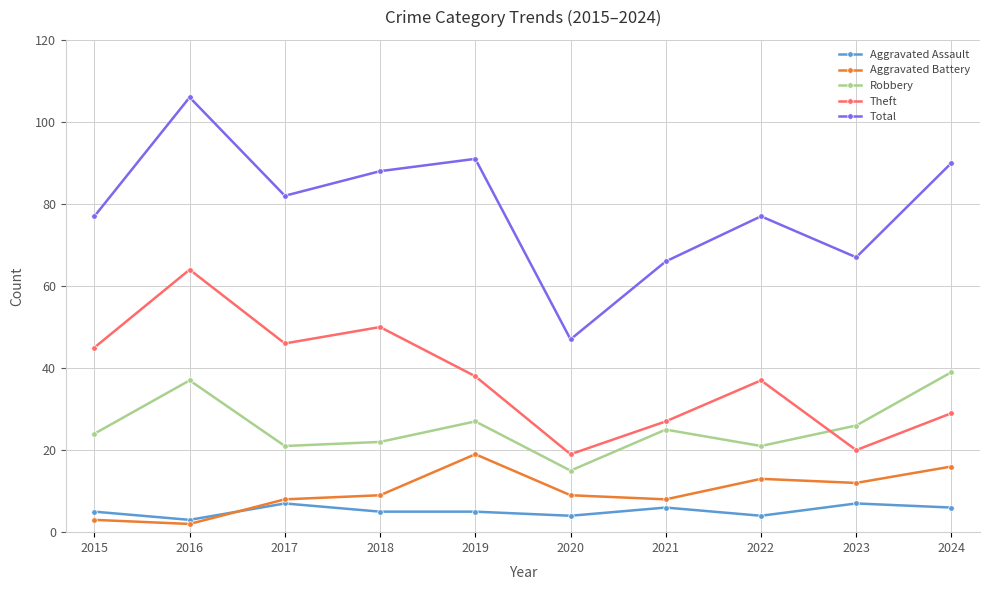

What is the sum of all Theft values?

375